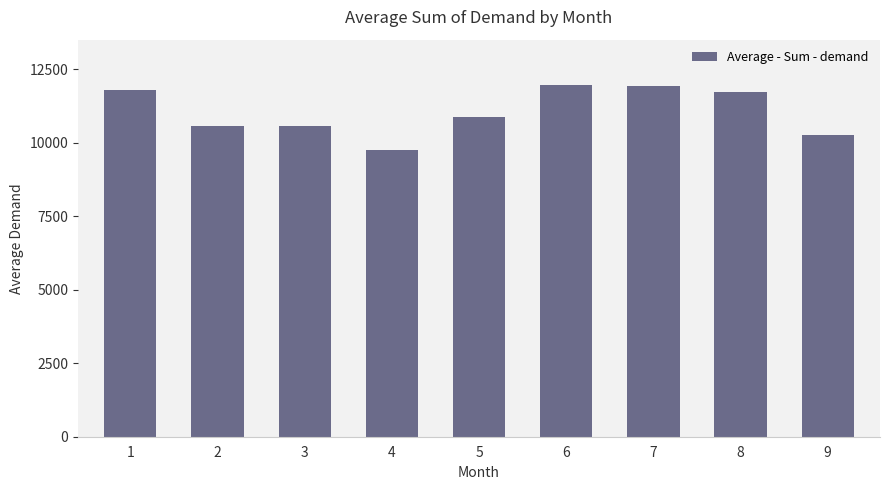

Does the chart contain stacked bars?

No